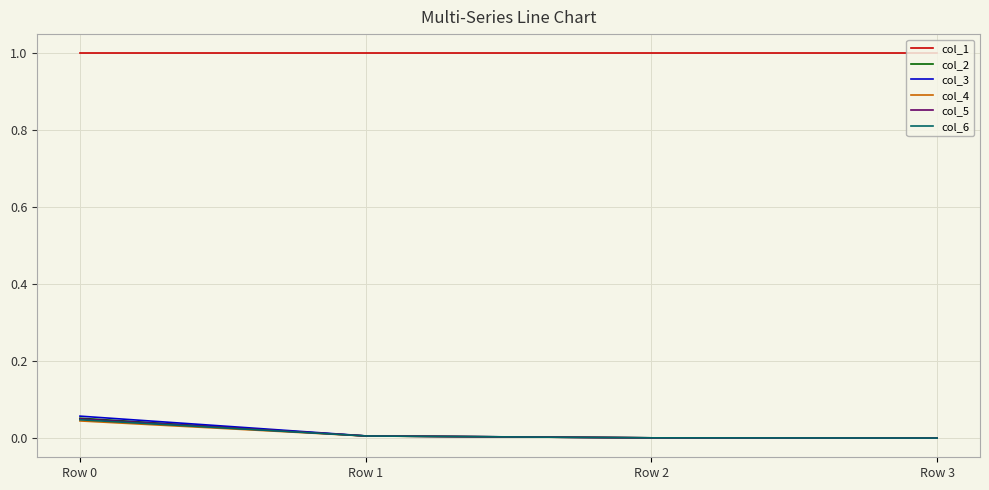

How many distinct data groups are displayed?

6